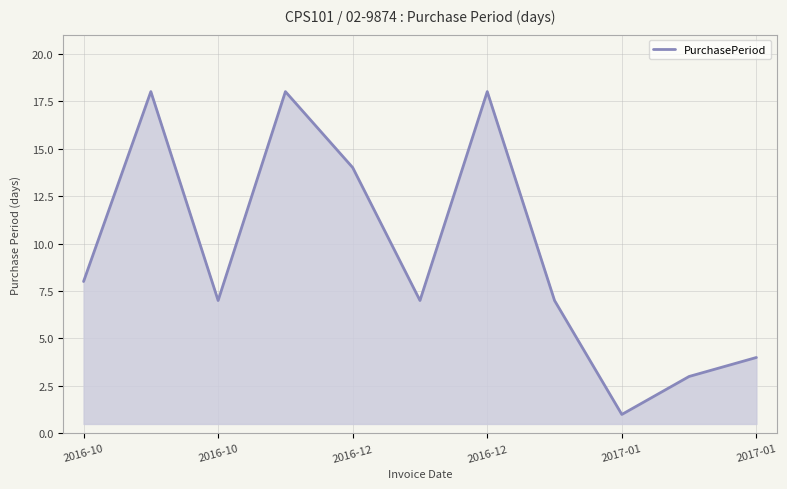

What is the difference between the maximum and minimum values?

17